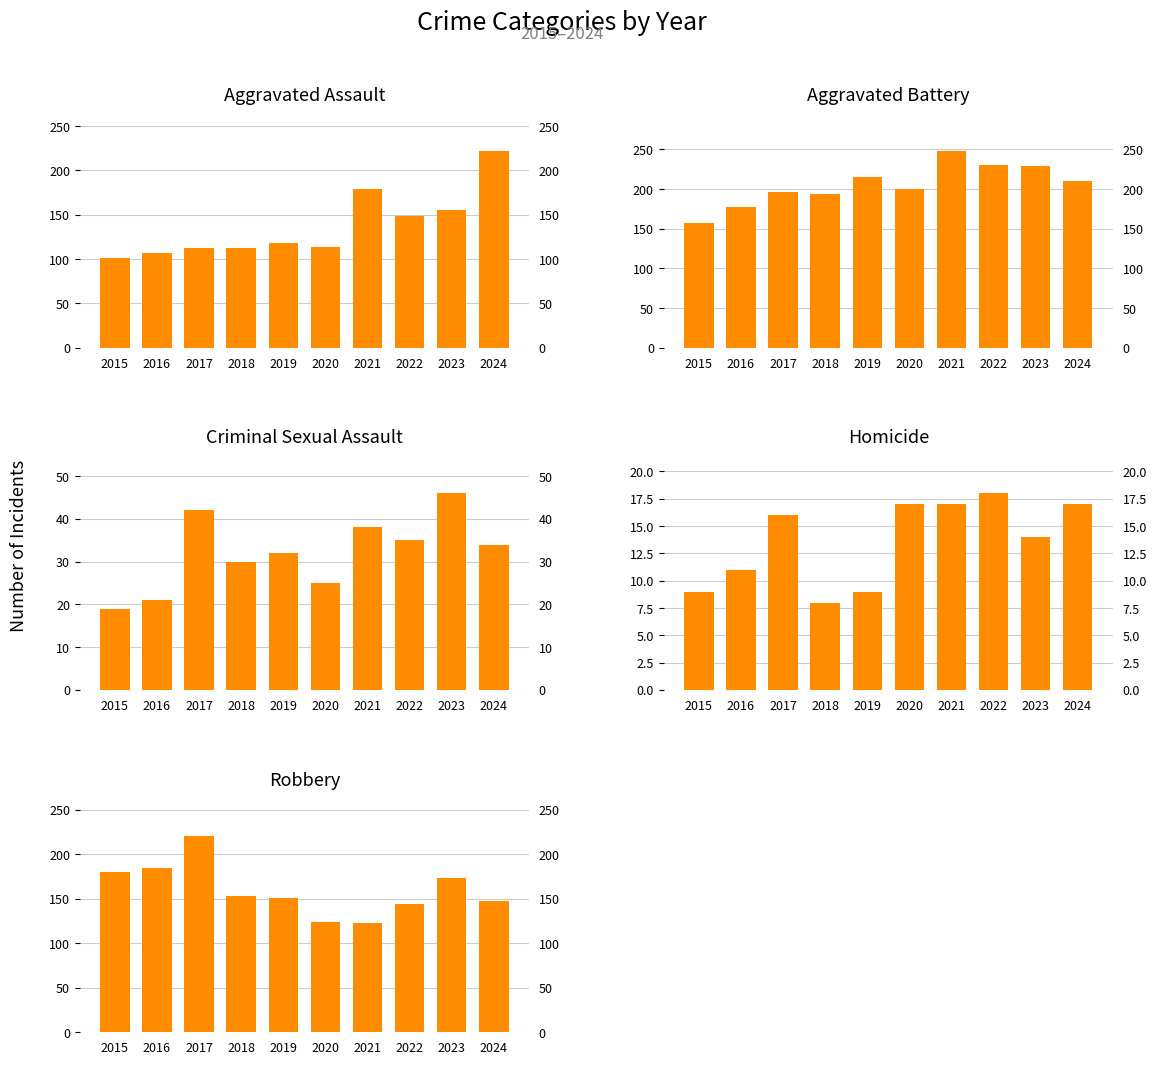

Reading left to right, what are all the values shown in this chart?

Aggravated Assault: 2015=101	2016=107	2017=112	2018=113	2019=118	2020=114	2021=179	2022=149	2023=155	2024=222
Aggravated Battery: 2015=157	2016=177	2017=196	2018=194	2019=215	2020=200	2021=248	2022=230	2023=229	2024=210
Criminal Sexual Assault: 2015=19	2016=21	2017=42	2018=30	2019=32	2020=25	2021=38	2022=35	2023=46	2024=34
Homicide: 2015=9	2016=11	2017=16	2018=8	2019=9	2020=17	2021=17	2022=18	2023=14	2024=17
Robbery: 2015=180	2016=185	2017=221	2018=153	2019=151	2020=124	2021=123	2022=144	2023=173	2024=147